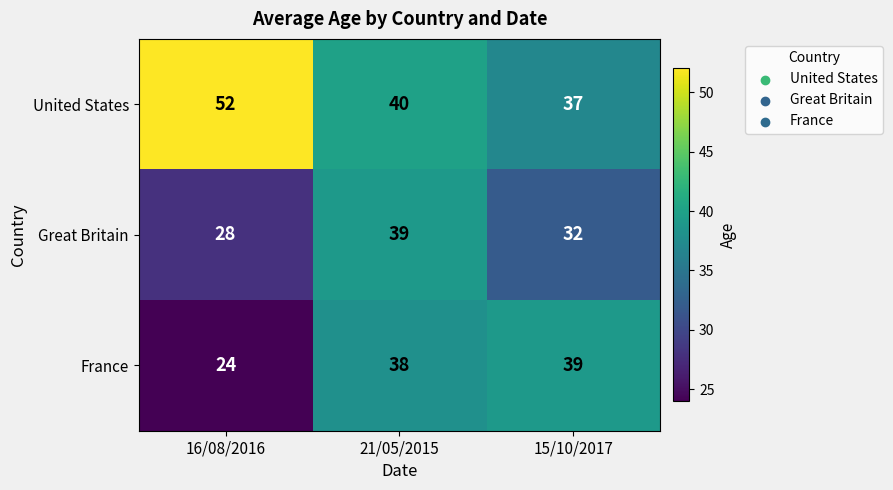

What is the spread (max minus min) of values at 16/08/2016?

28